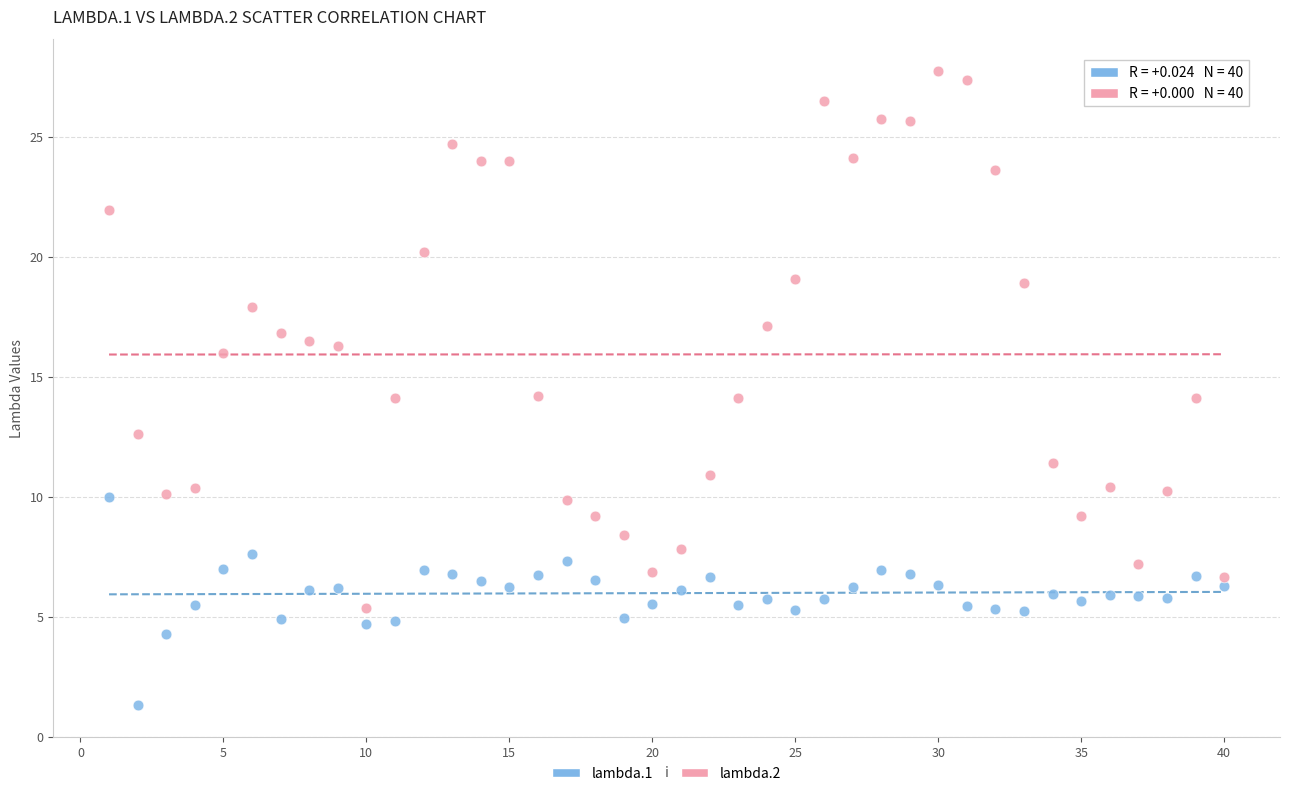

What is the X range (max minus min) for the scatter plot?

39.0